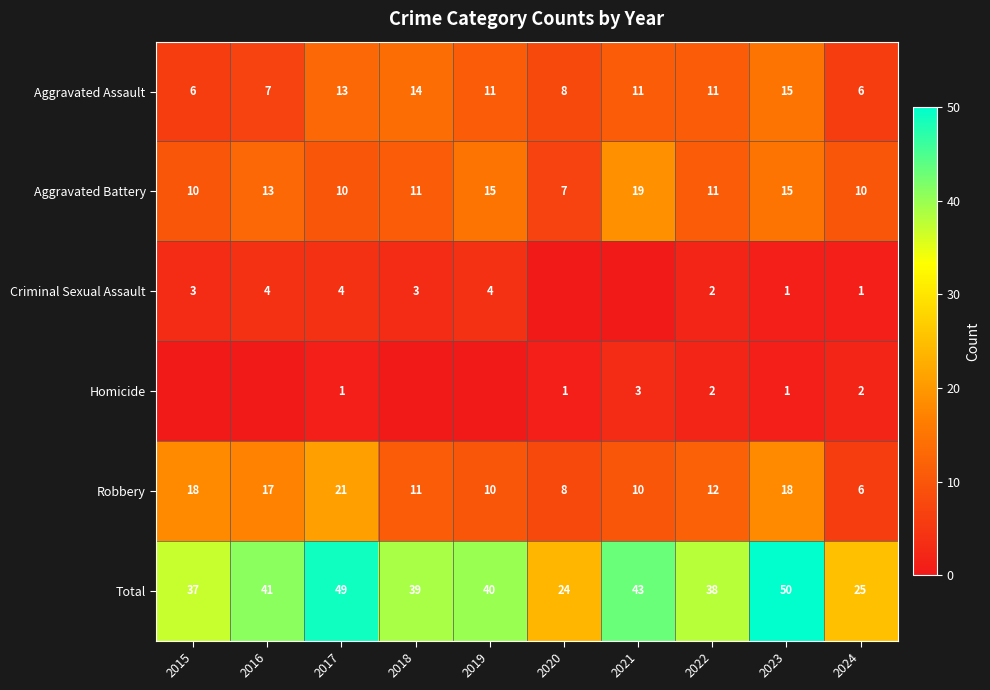

What is the difference between the second highest and second lowest values in the Robbery series?

10